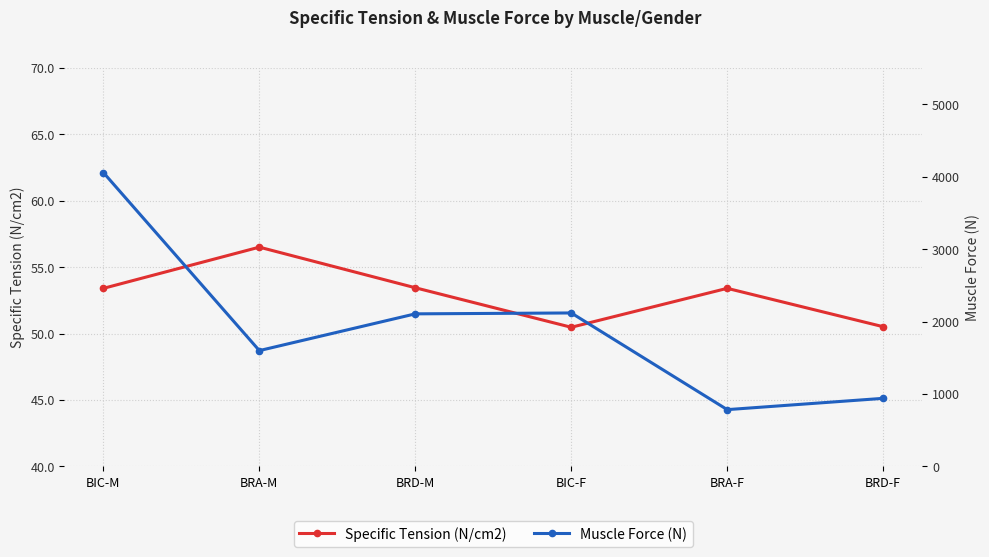

What is the lowest value of the Specific Tension (N/cm2) series?

50.5